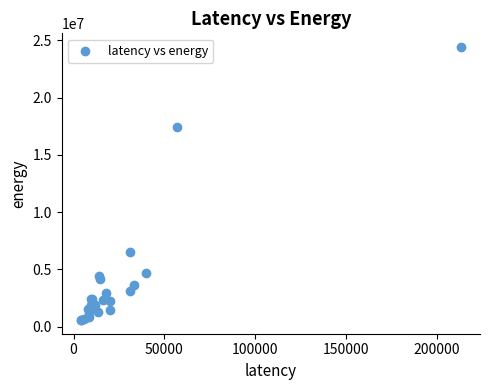

What Y value in the scatter plot is closest to 12498906?

17451636.1